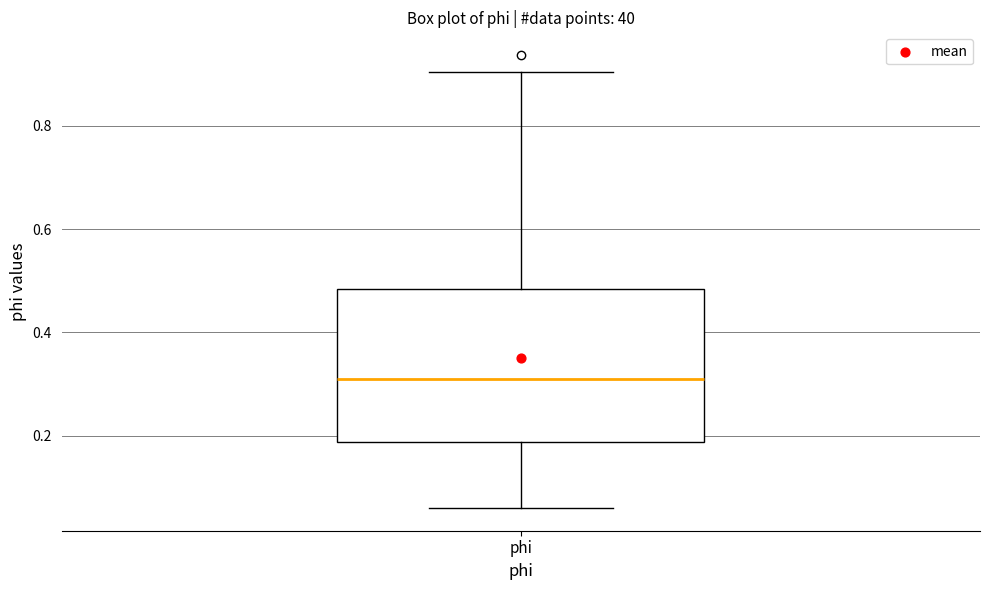

Where does the upper whisker of the box for phi end on the y-axis? The values are not printed on the chart, so give them approximately, as read against the axis.

0.90